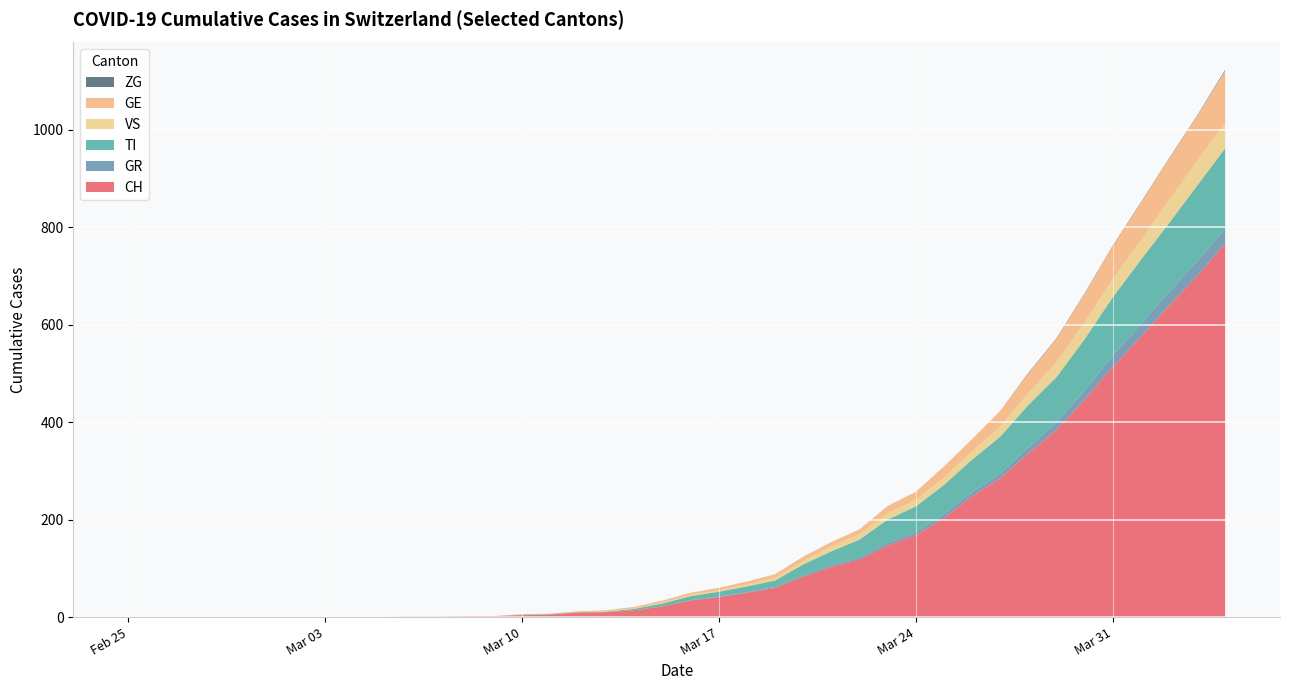

Reading right to left, extract all data points from this chart.

CH: 2020-04-04=767	2020-04-03=700	2020-04-02=639	2020-04-01=575	2020-03-31=513	2020-03-30=446	2020-03-29=384	2020-03-28=336	2020-03-27=285	2020-03-26=248	2020-03-25=203	2020-03-24=168	2020-03-23=147	2020-03-22=118	2020-03-21=103	2020-03-20=83	2020-03-19=60	2020-03-18=50	2020-03-17=41	2020-03-16=34	2020-03-15=22	2020-03-14=14	2020-03-13=10	2020-03-12=9	2020-03-11=5	2020-03-10=4	2020-03-09=2	2020-03-08=2	2020-03-07=1	2020-03-06=1	2020-03-05=0	2020-03-04=0	2020-03-03=0	2020-03-02=0	2020-03-01=0	2020-02-29=0	2020-02-28=0	2020-02-27=0	2020-02-26=0	2020-02-25=0
GR: 2020-04-04=30	2020-04-03=30	2020-04-02=28	2020-04-01=26	2020-03-31=23	2020-03-30=19	2020-03-29=15	2020-03-28=12	2020-03-27=9	2020-03-26=8	2020-03-25=8	2020-03-24=6	2020-03-23=5	2020-03-22=4	2020-03-21=4	2020-03-20=3	2020-03-19=2	2020-03-18=1	2020-03-17=1	2020-03-16=1	2020-03-15=0	2020-03-14=0	2020-03-13=0	2020-03-12=0	2020-03-11=0	2020-03-10=0	2020-03-09=0	2020-03-08=0	2020-03-07=0	2020-03-06=0	2020-03-05=0	2020-03-04=0	2020-03-03=0	2020-03-02=0	2020-03-01=0	2020-02-29=0	2020-02-28=0	2020-02-27=0	2020-02-26=0	2020-02-25=0
TI: 2020-04-04=165	2020-04-03=155	2020-04-02=141	2020-04-01=132	2020-03-31=120	2020-03-30=105	2020-03-29=93	2020-03-28=87	2020-03-27=76	2020-03-26=67	2020-03-25=60	2020-03-24=53	2020-03-23=48	2020-03-22=37	2020-03-21=28	2020-03-20=22	2020-03-19=13	2020-03-18=12	2020-03-17=10	2020-03-16=8	2020-03-15=6	2020-03-14=3	2020-03-13=1	2020-03-12=1	2020-03-11=1	2020-03-10=1	2020-03-09=0	2020-03-08=0	2020-03-07=0	2020-03-06=0	2020-03-05=0	2020-03-04=0	2020-03-03=0	2020-03-02=0	2020-03-01=0	2020-02-29=0	2020-02-28=0	2020-02-27=0	2020-02-26=0	2020-02-25=0
VS: 2020-04-04=53	2020-04-03=51	2020-04-02=47	2020-04-01=40	2020-03-31=37	2020-03-30=35	2020-03-29=31	2020-03-28=25	2020-03-27=21	2020-03-26=17	2020-03-25=15	2020-03-24=14	2020-03-23=13	2020-03-22=11	2020-03-21=10	2020-03-20=7	2020-03-19=6	2020-03-18=4	2020-03-17=3	2020-03-16=3	2020-03-15=2	2020-03-14=1	2020-03-13=1	2020-03-12=0	2020-03-11=0	2020-03-10=0	2020-03-09=0	2020-03-08=0	2020-03-07=0	2020-03-06=0	2020-03-05=0	2020-03-04=0	2020-03-03=0	2020-03-02=0	2020-03-01=0	2020-02-29=0	2020-02-28=0	2020-02-27=0	2020-02-26=0	2020-02-25=0
GE: 2020-04-04=106	2020-04-03=92	2020-04-02=85	2020-04-01=77	2020-03-31=68	2020-03-30=58	2020-03-29=48	2020-03-28=40	2020-03-27=32	2020-03-26=25	2020-03-25=23	2020-03-24=16	2020-03-23=15	2020-03-22=10	2020-03-21=9	2020-03-20=9	2020-03-19=7	2020-03-18=6	2020-03-17=5	2020-03-16=4	2020-03-15=4	2020-03-14=3	2020-03-13=2	2020-03-12=2	2020-03-11=1	2020-03-10=1	2020-03-09=0	2020-03-08=0	2020-03-07=0	2020-03-06=0	2020-03-05=0	2020-03-04=0	2020-03-03=0	2020-03-02=0	2020-03-01=0	2020-02-29=0	2020-02-28=0	2020-02-27=0	2020-02-26=0	2020-02-25=0
ZG: 2020-04-04=2	2020-04-03=1	2020-04-02=1	2020-04-01=1	2020-03-31=1	2020-03-30=1	2020-03-29=1	2020-03-28=1	2020-03-27=0	2020-03-26=0	2020-03-25=0	2020-03-24=0	2020-03-23=0	2020-03-22=0	2020-03-21=0	2020-03-20=0	2020-03-19=0	2020-03-18=0	2020-03-17=0	2020-03-16=0	2020-03-15=0	2020-03-14=0	2020-03-13=0	2020-03-12=0	2020-03-11=0	2020-03-10=0	2020-03-09=0	2020-03-08=0	2020-03-07=0	2020-03-06=0	2020-03-05=0	2020-03-04=0	2020-03-03=0	2020-03-02=0	2020-03-01=0	2020-02-29=0	2020-02-28=0	2020-02-27=0	2020-02-26=0	2020-02-25=0